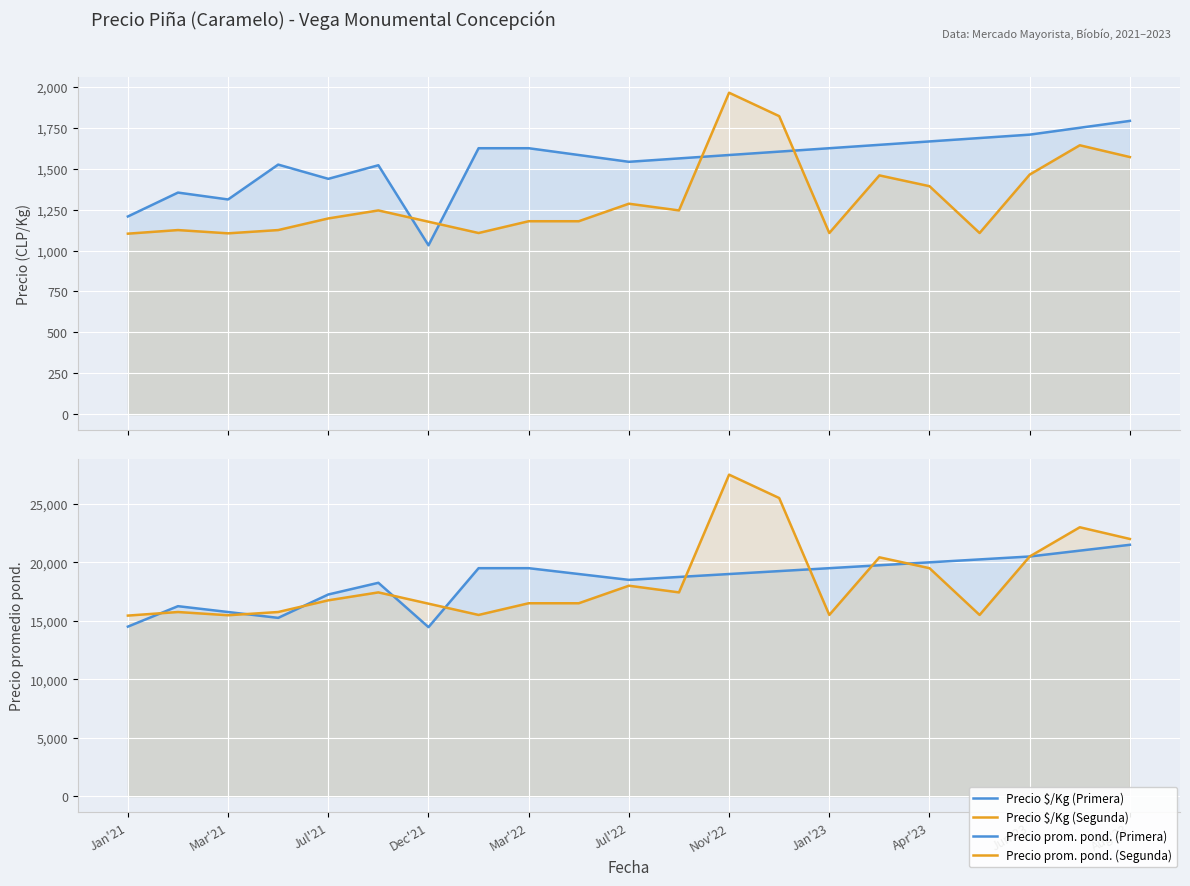

Which series has the widest spread of values?

Precio promedio ponderado (Segunda)